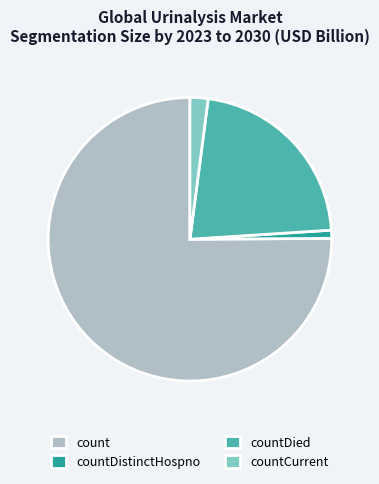

Which has a higher value, countDied or count?

count